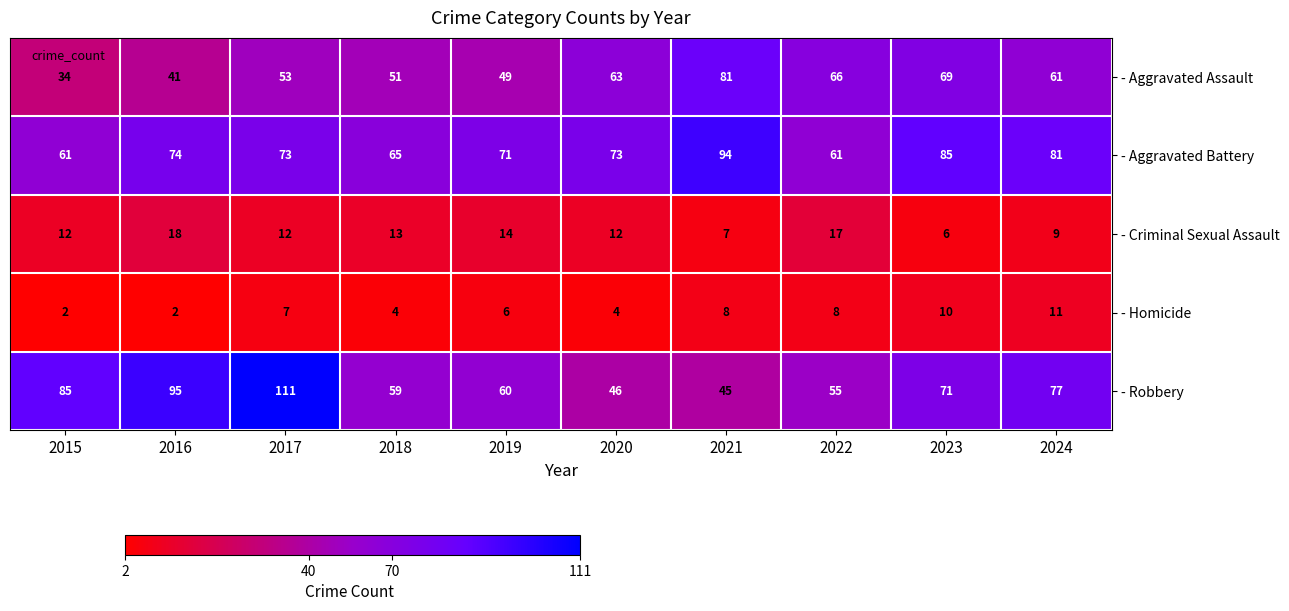

How many categories are shown in the chart?

10